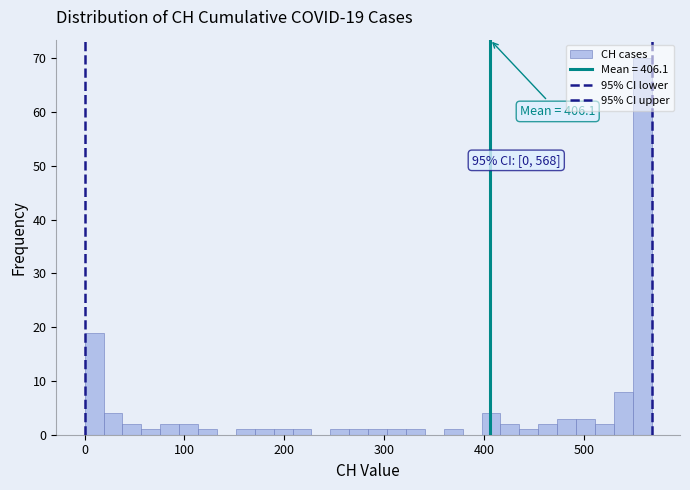

Read against the x-axis, roughly where is the centre of the tallest bar?

560